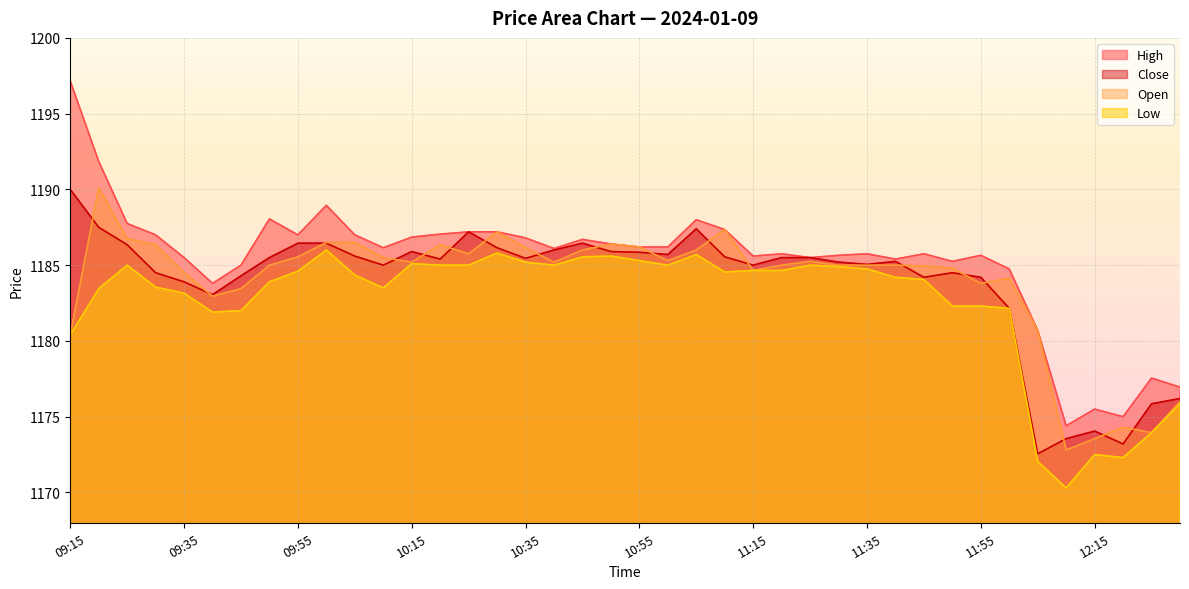

True or false: Low has more than 2 interior local peaks.

True